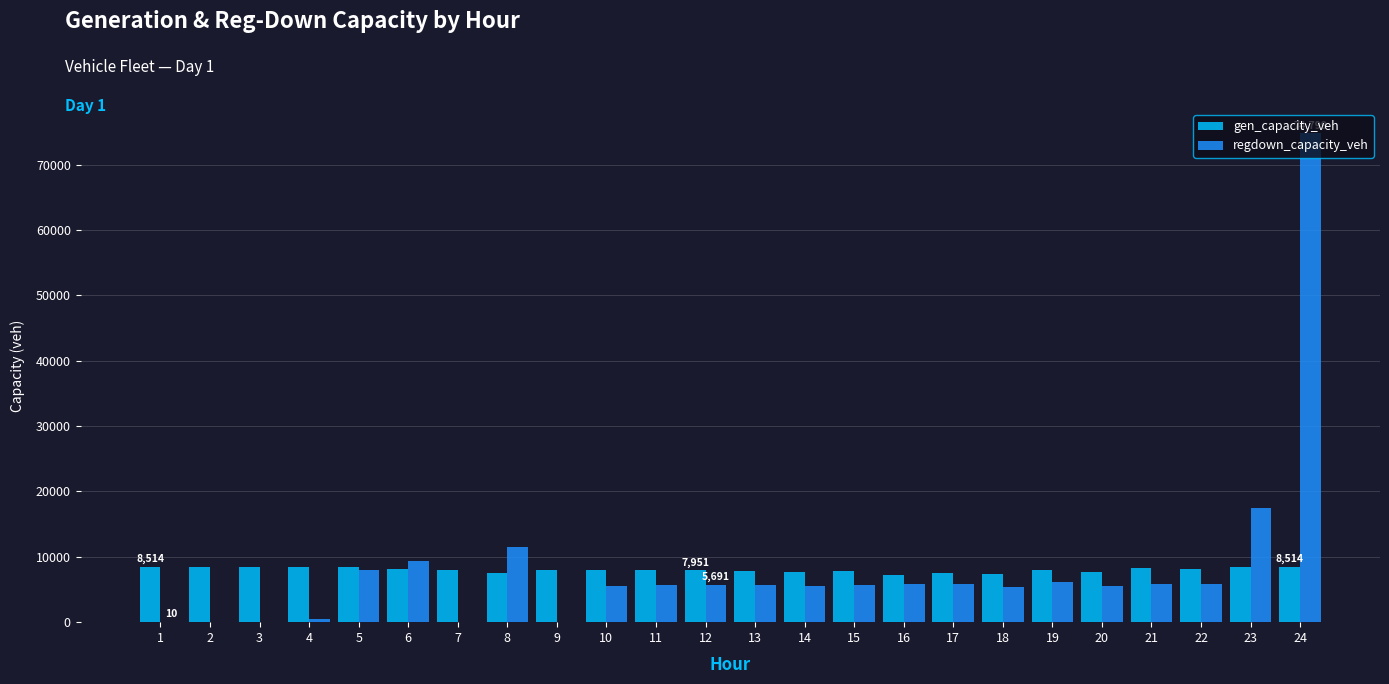

At which category is the sum across all series the highest?

24